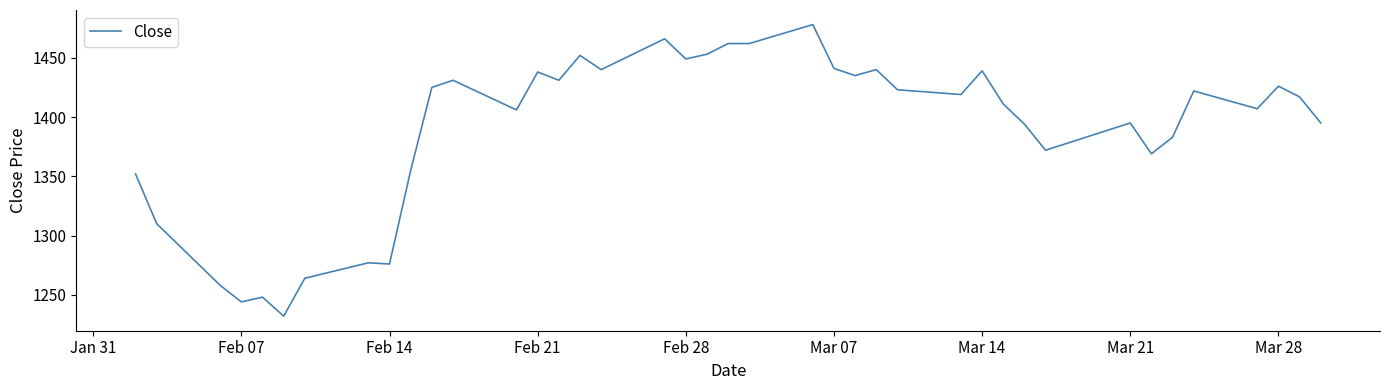

What is the greatest value displayed?

1478